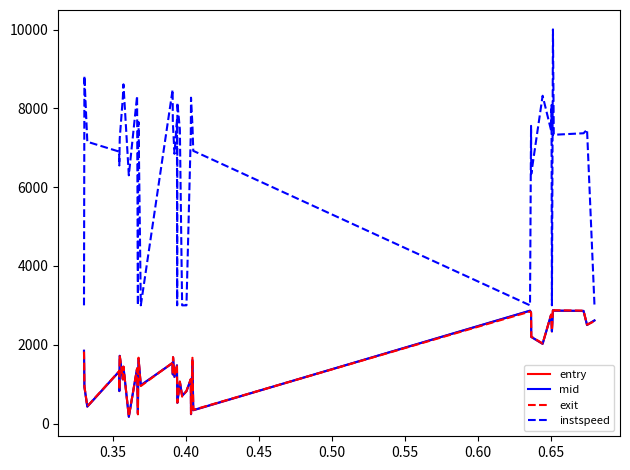

What is the highest value of the exit series?

2928.4